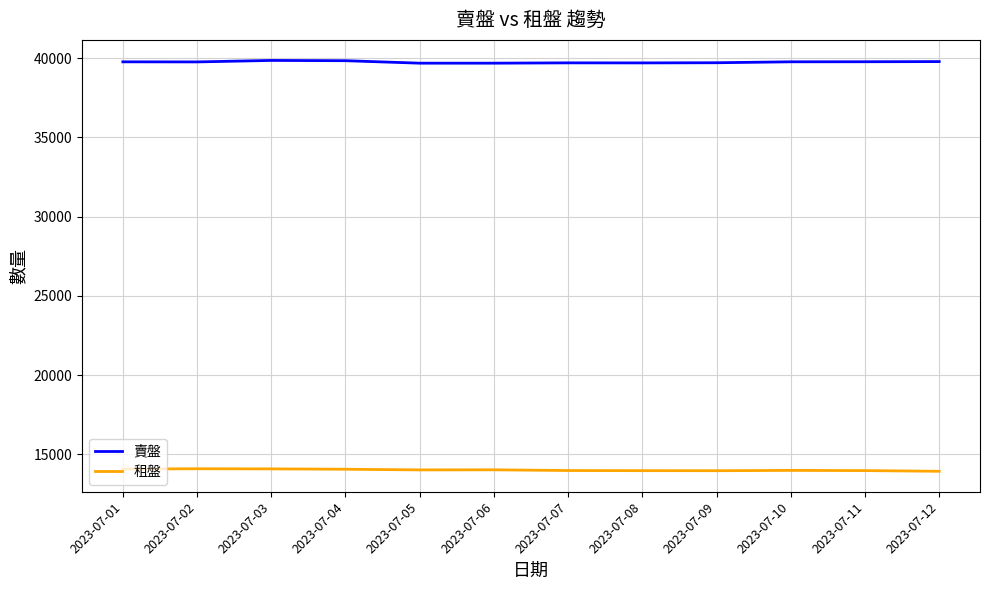

What is the difference between the highest and lowest values at 2023-07-09?

25742